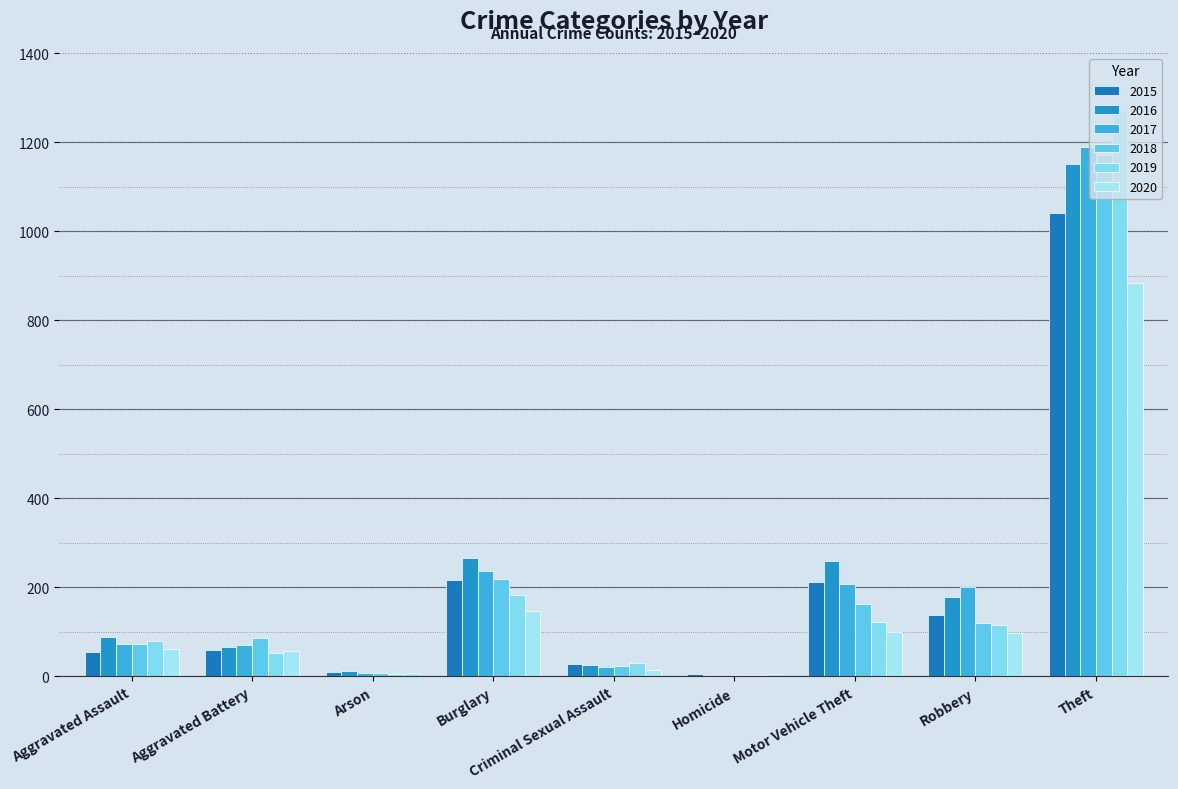

True or false: 2020 has a value of 15 at Criminal Sexual Assault.

True